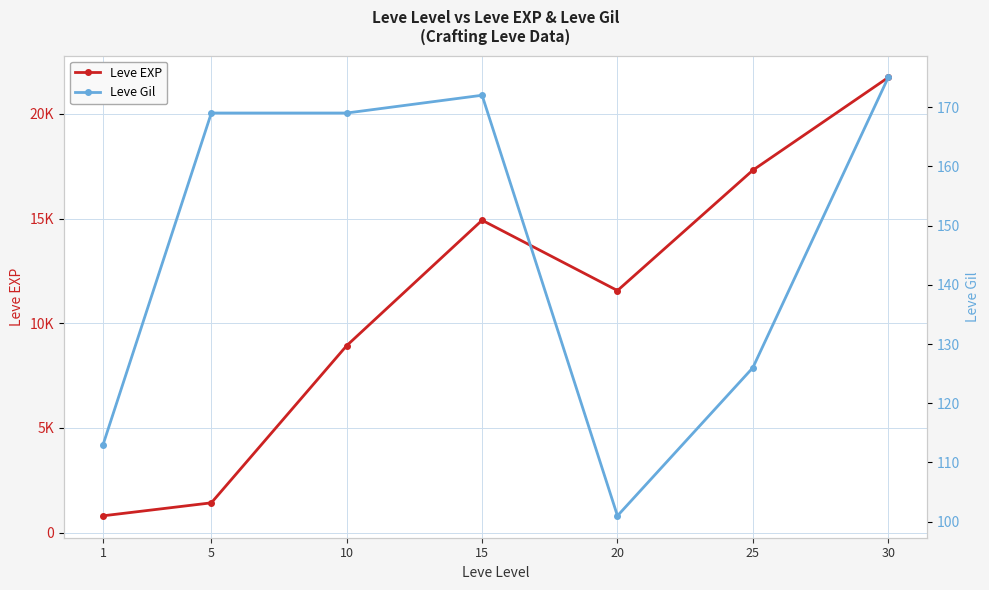

Which has a higher value, 25 or 1?

25